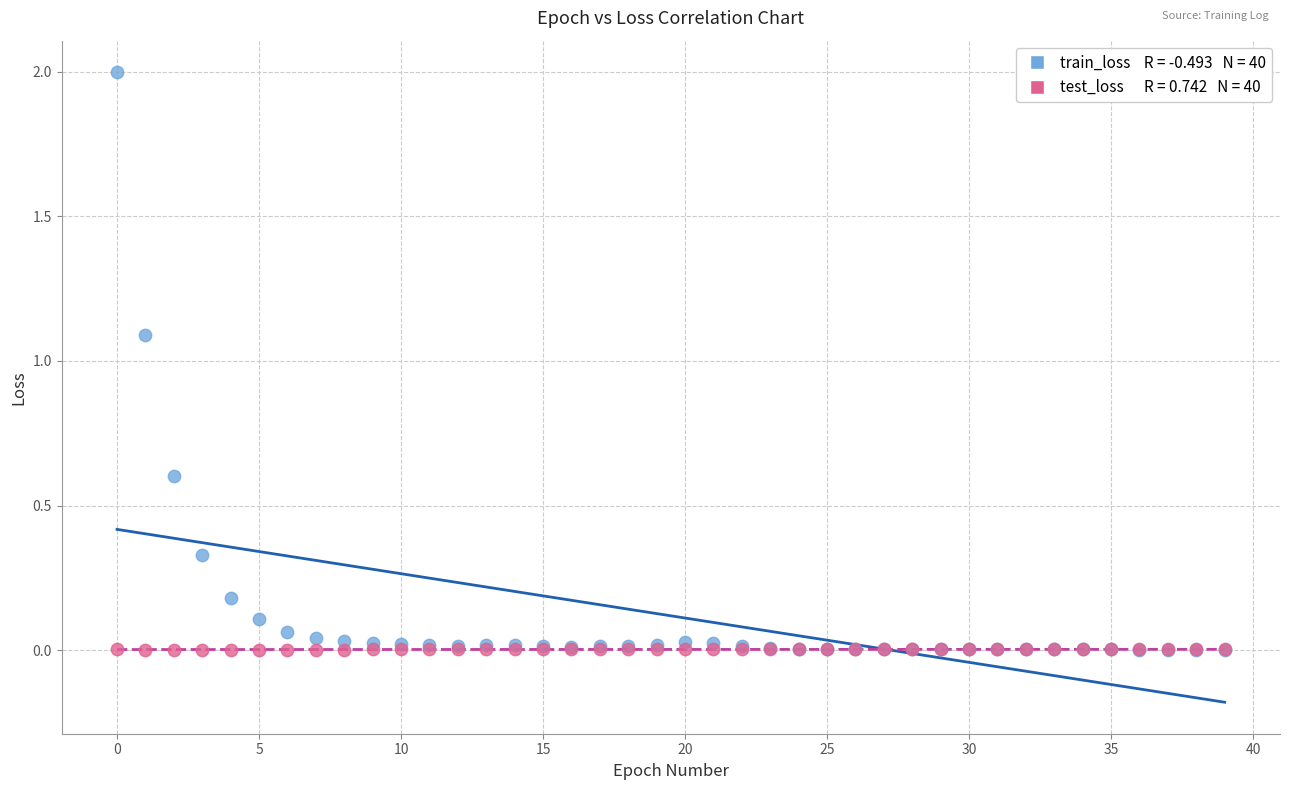

Across all series, what Y value is closest to 1?

1.1